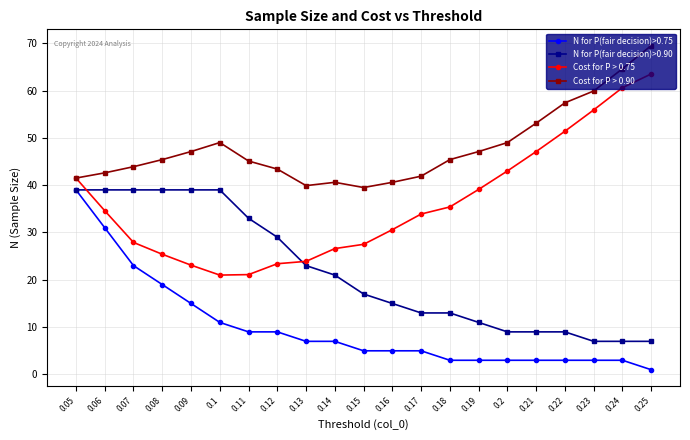

What are all the series names shown in the legend?

N for P(fair decision)>0.75, N for P(fair decision)>0.90, Cost for P > 0.75, Cost for P > 0.90